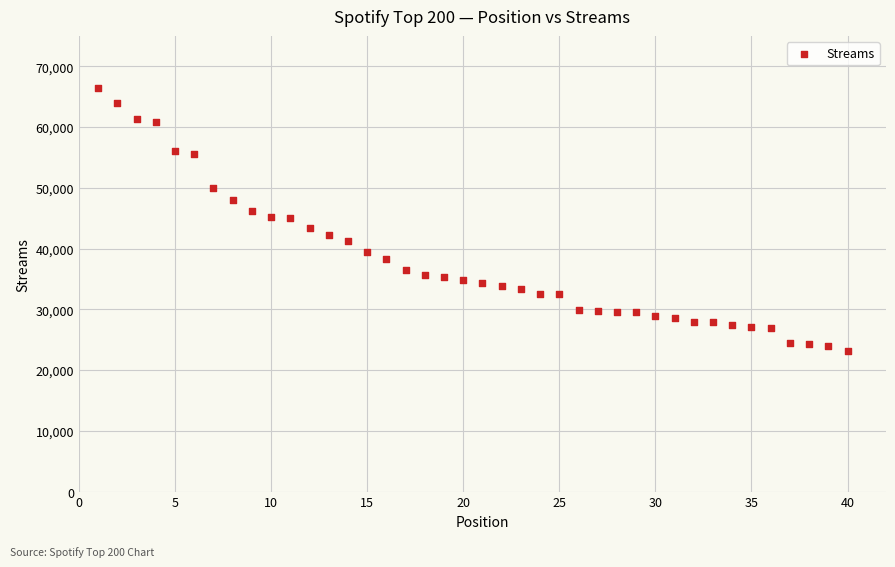

What is the range of Y values (max minus min)?

43370